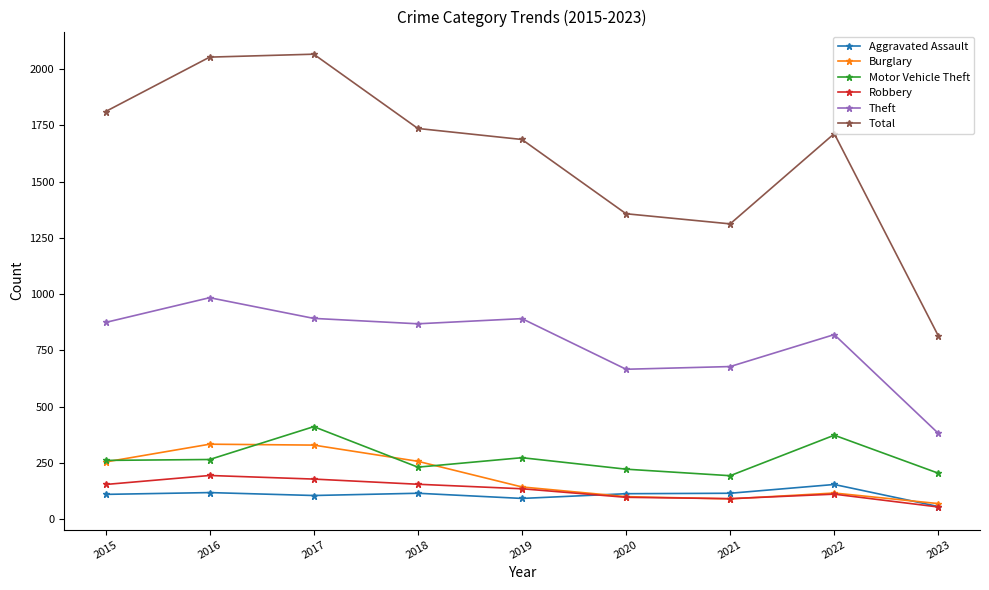

What are all the series names shown in the legend?

Aggravated Assault, Burglary, Motor Vehicle Theft, Robbery, Theft, Total